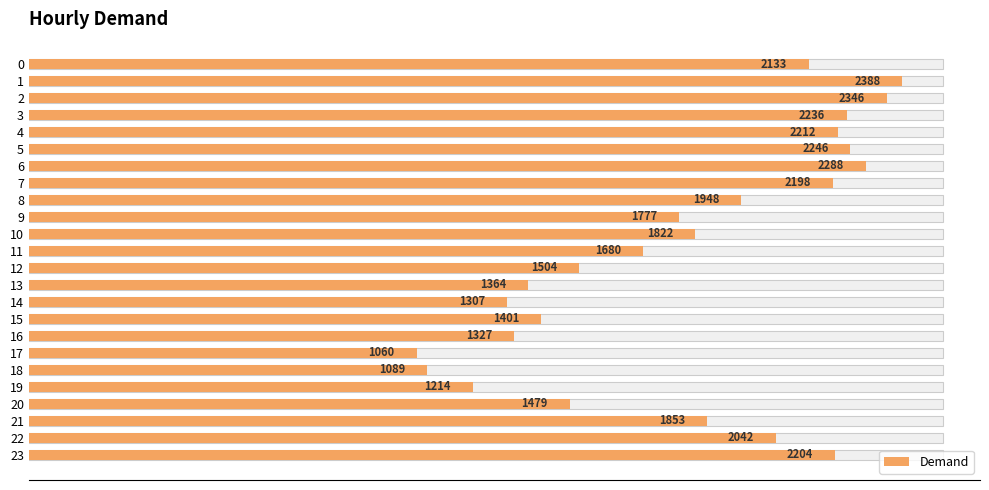

Approximately how many times larger is the value at 18 compared to 4?

0.5